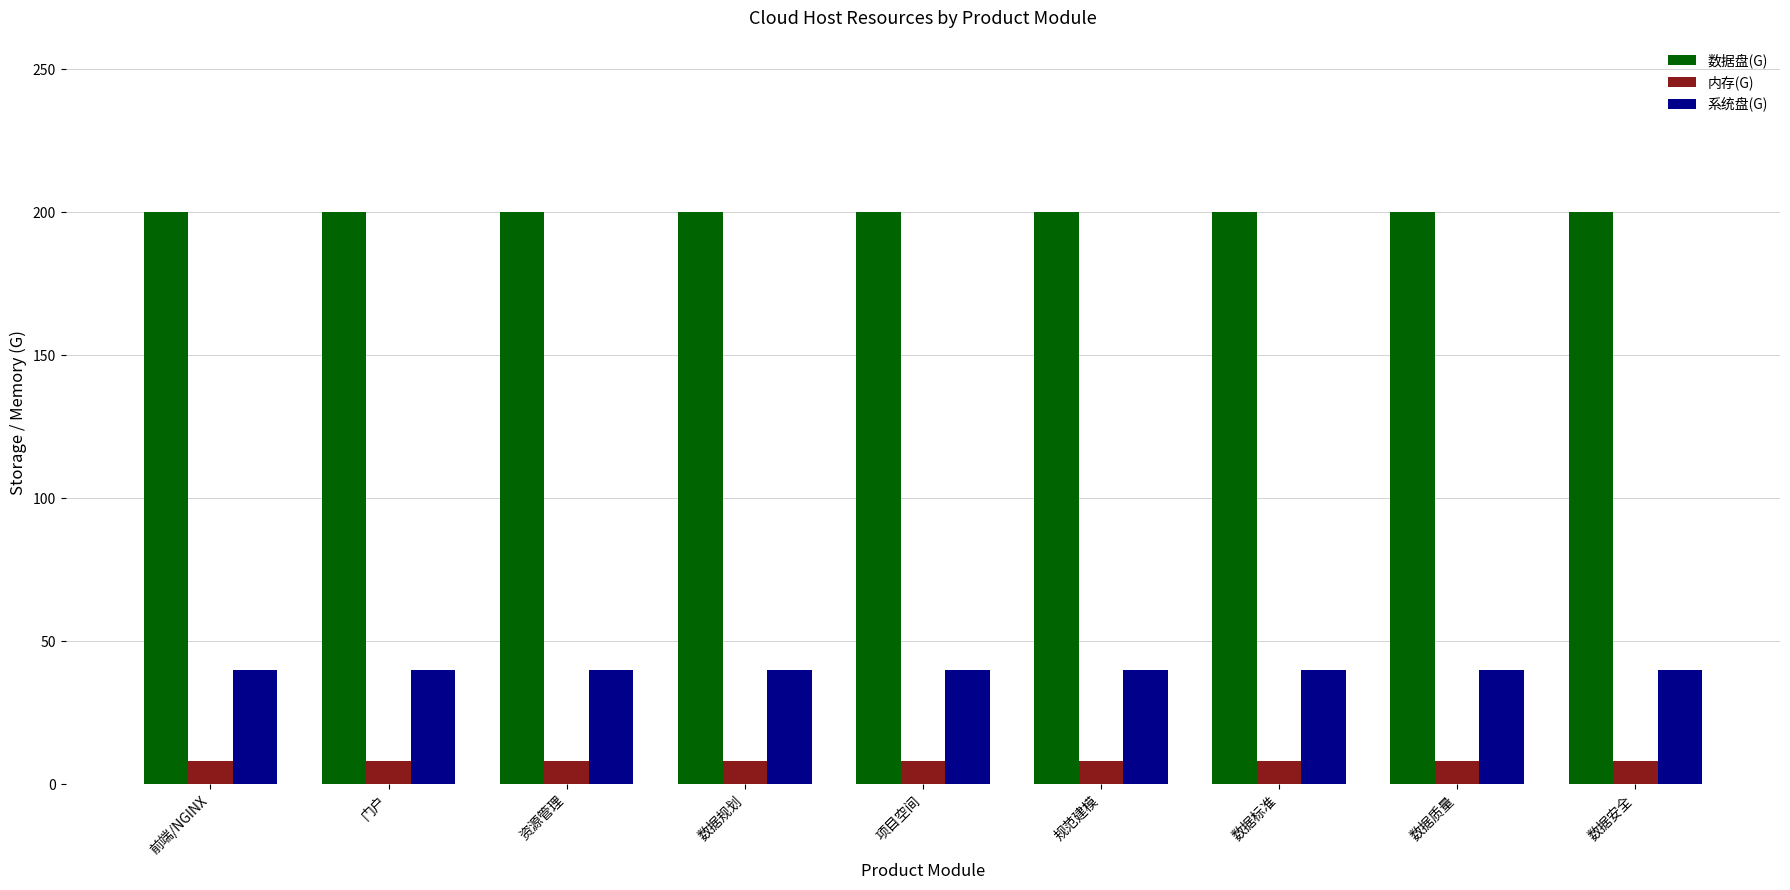

What is the value of the 系统盘(G) bar at the 3rd from the left?

40